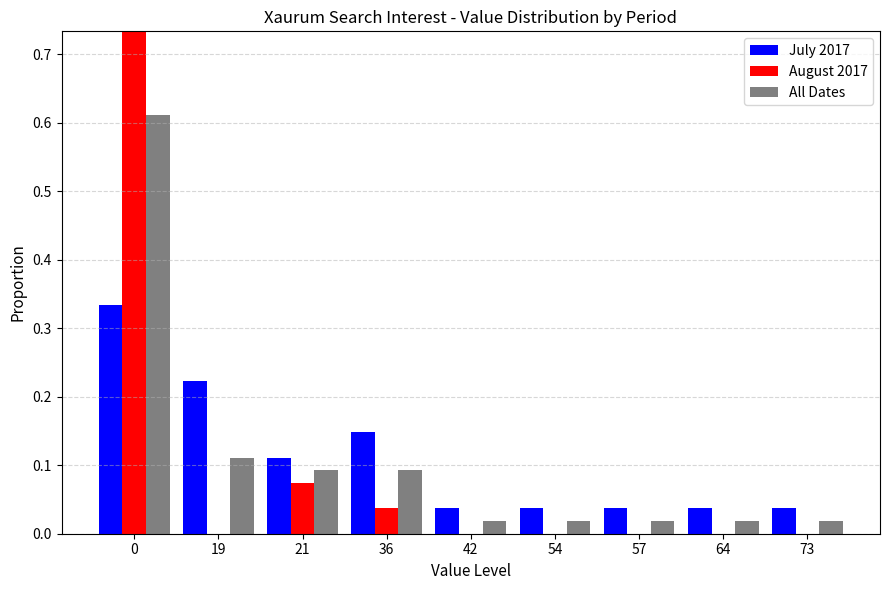

Where is August 2017 nearest to the value 0?

19